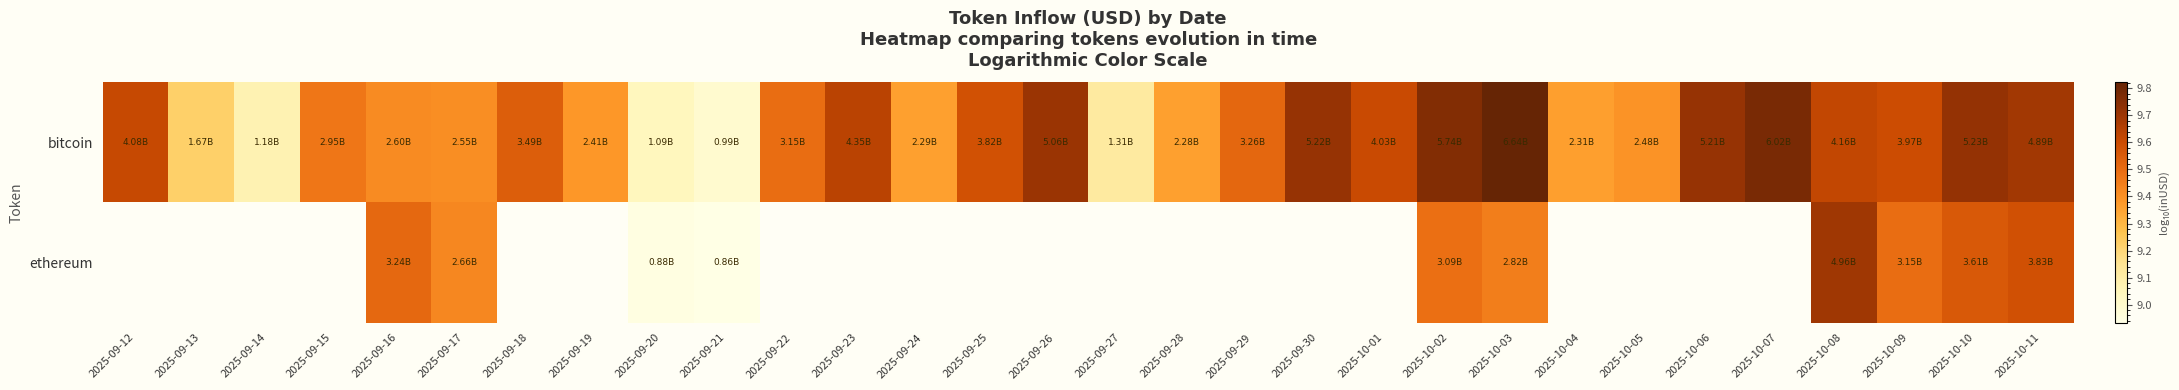

What is the difference between the maximum and minimum values in the bitcoin series?

0.8